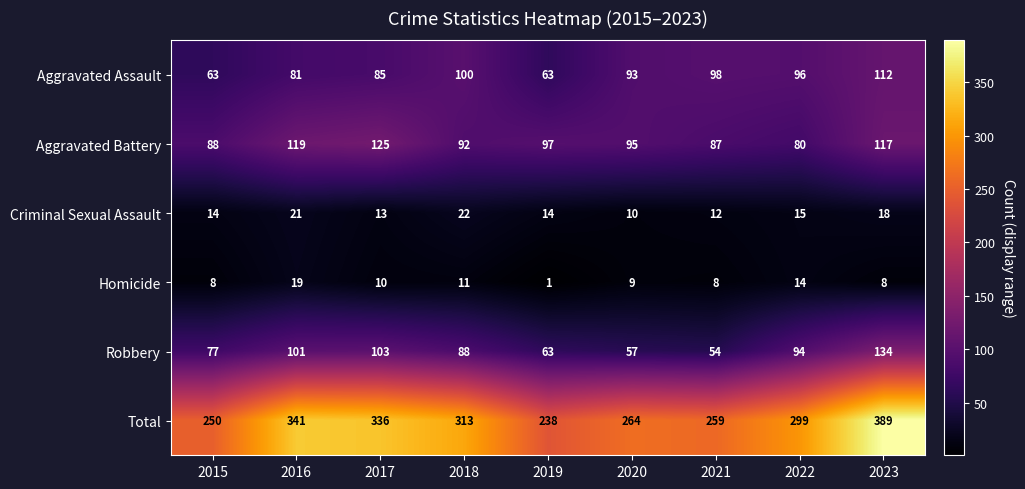

At 2021, list the series in order from smallest to largest.

Homicide, Criminal Sexual Assault, Robbery, Aggravated Battery, Aggravated Assault, Total